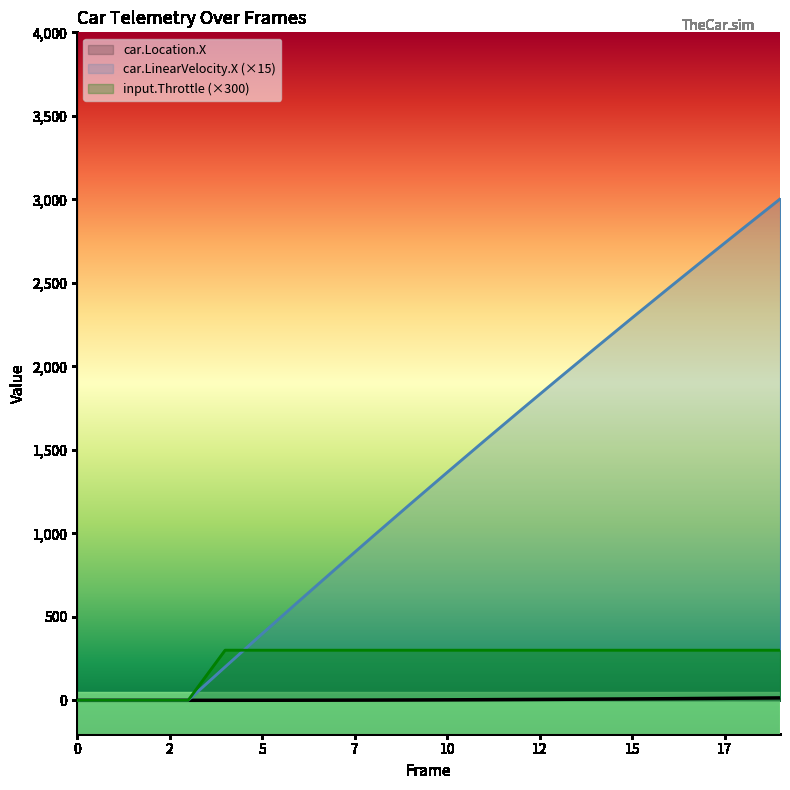

At how many categories does at least one series exceed 2950?

1